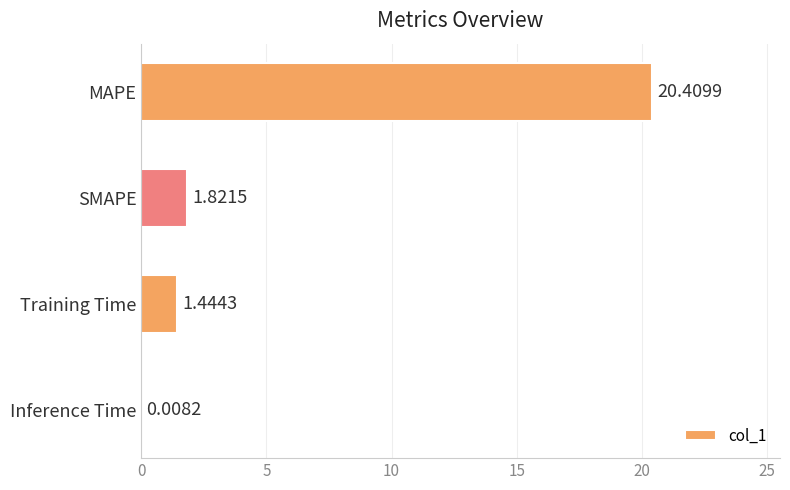

What is the sum of all values?

23.7